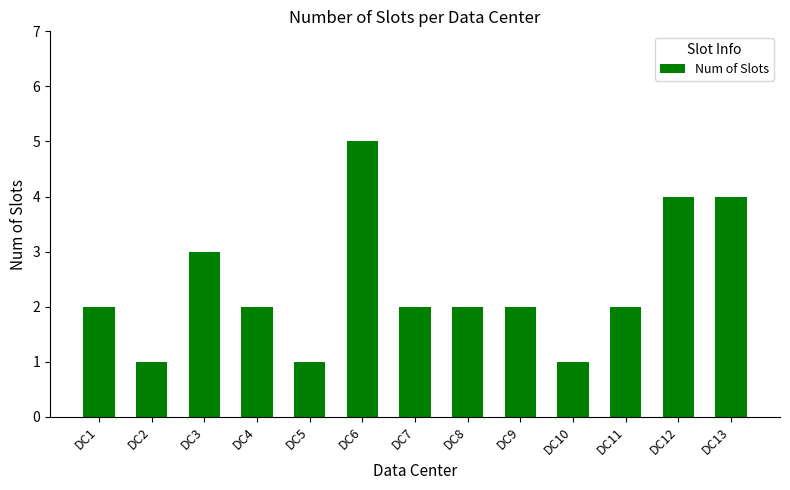

True or false: the data shows 2 at DC9.

True